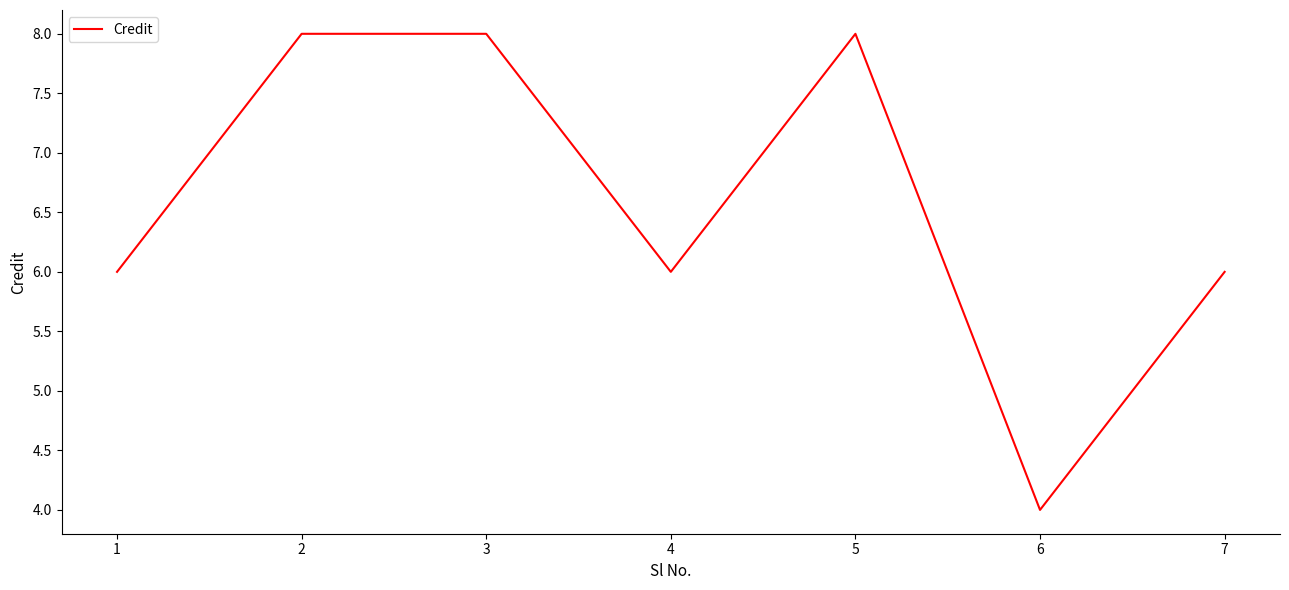

What is the ratio of the value at 4 to the value at 3?

0.8